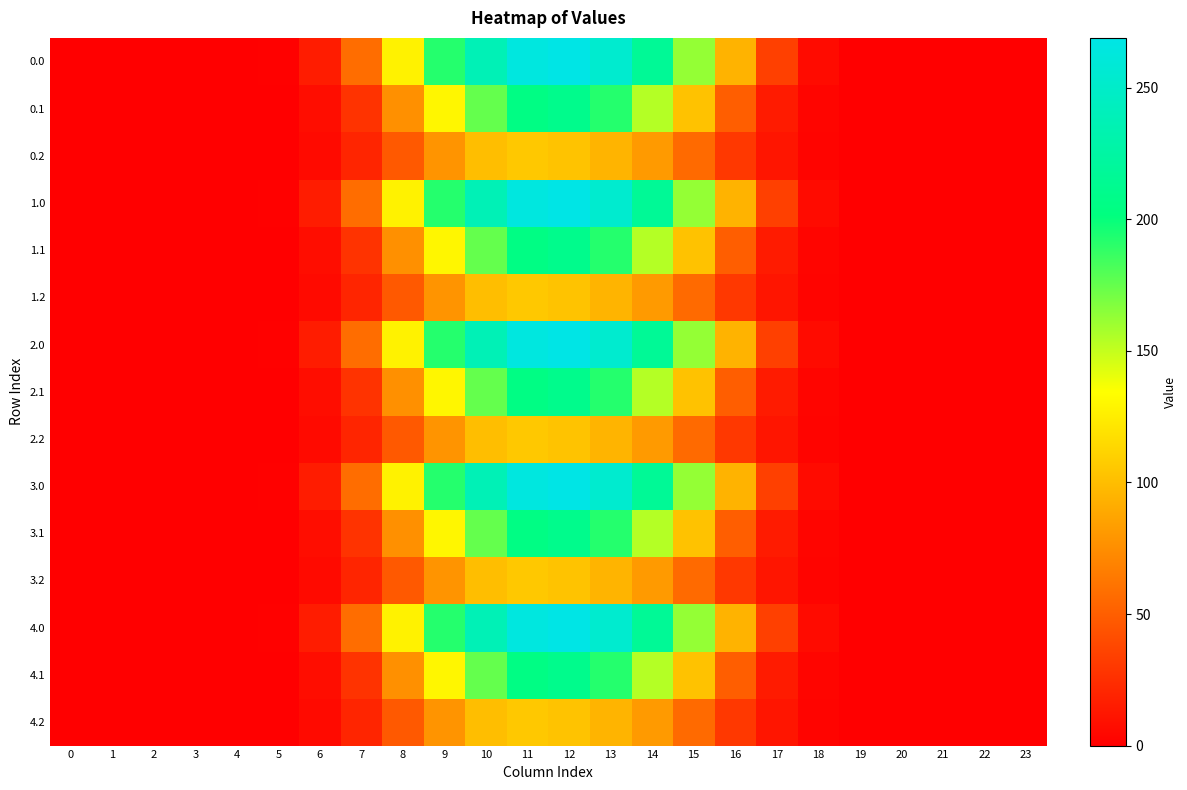

At which category is the sum across all series the highest?

12